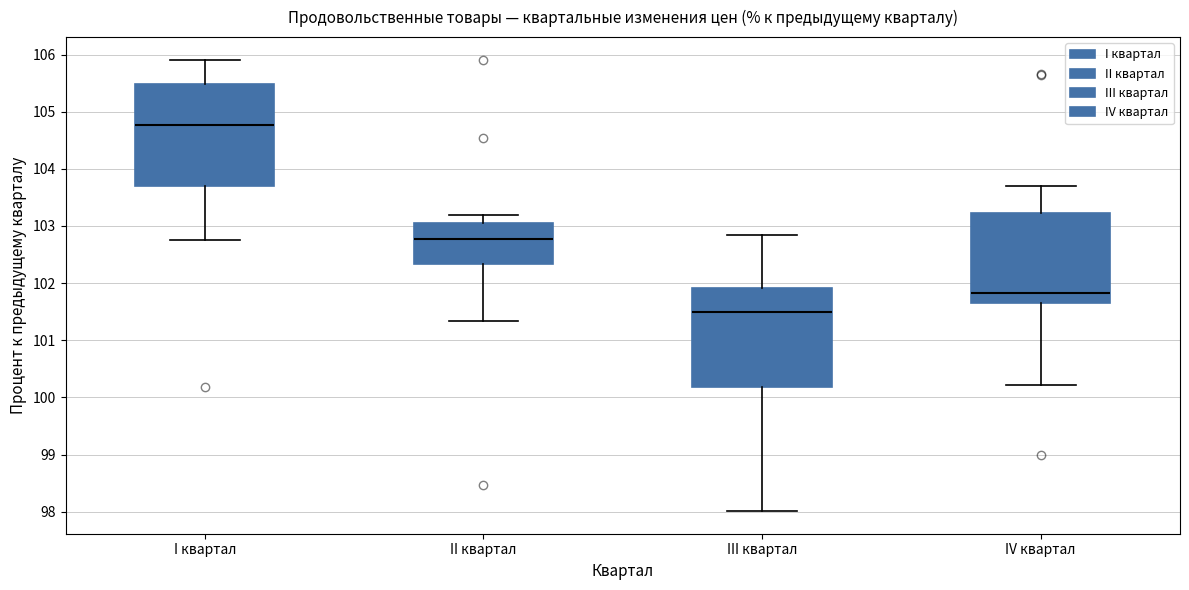

Which box's median line is the highest?

I квартал